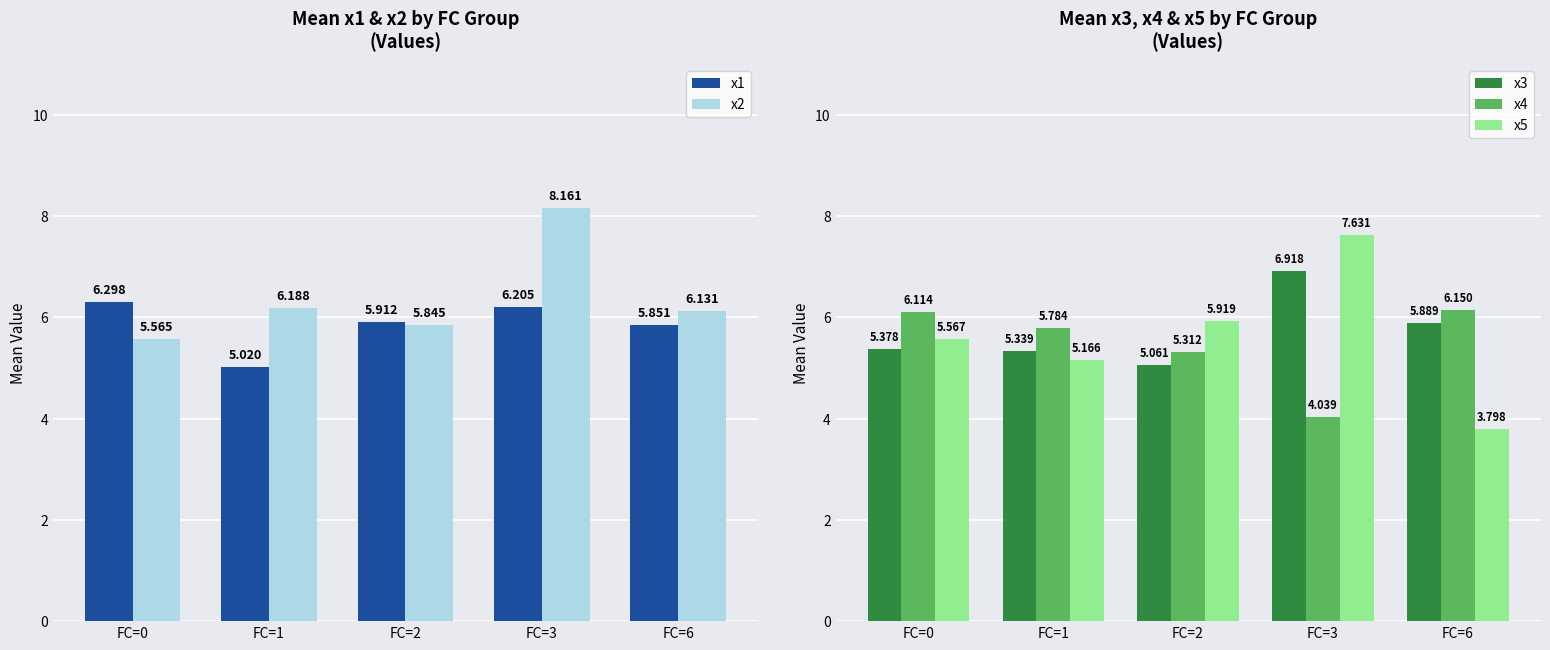

The value of x1 at FC=6 is 9.5. True or false?

False